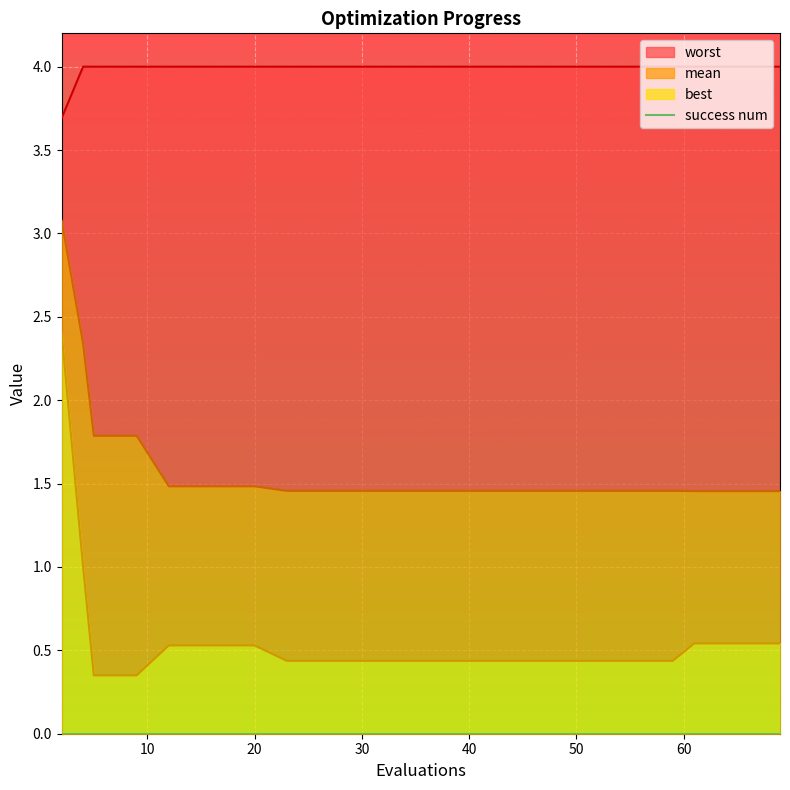

What is the smallest value displayed?

0.3